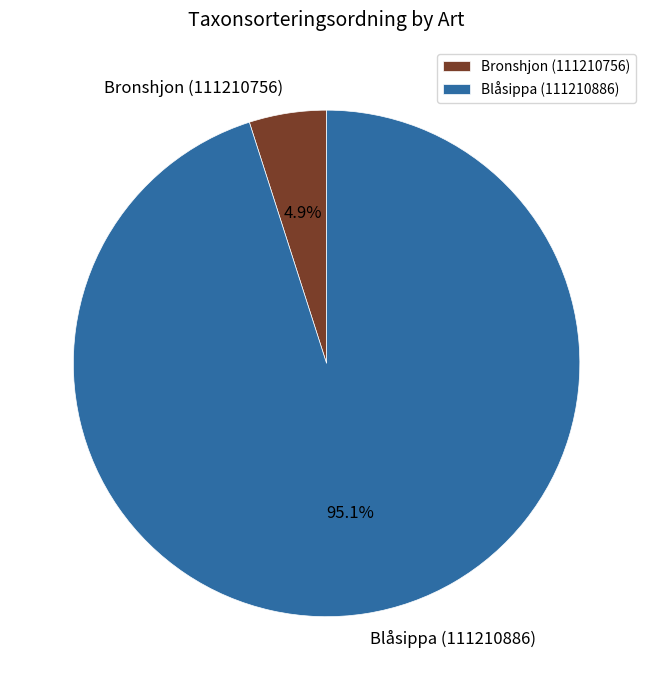

How many segments does this pie chart have?

2